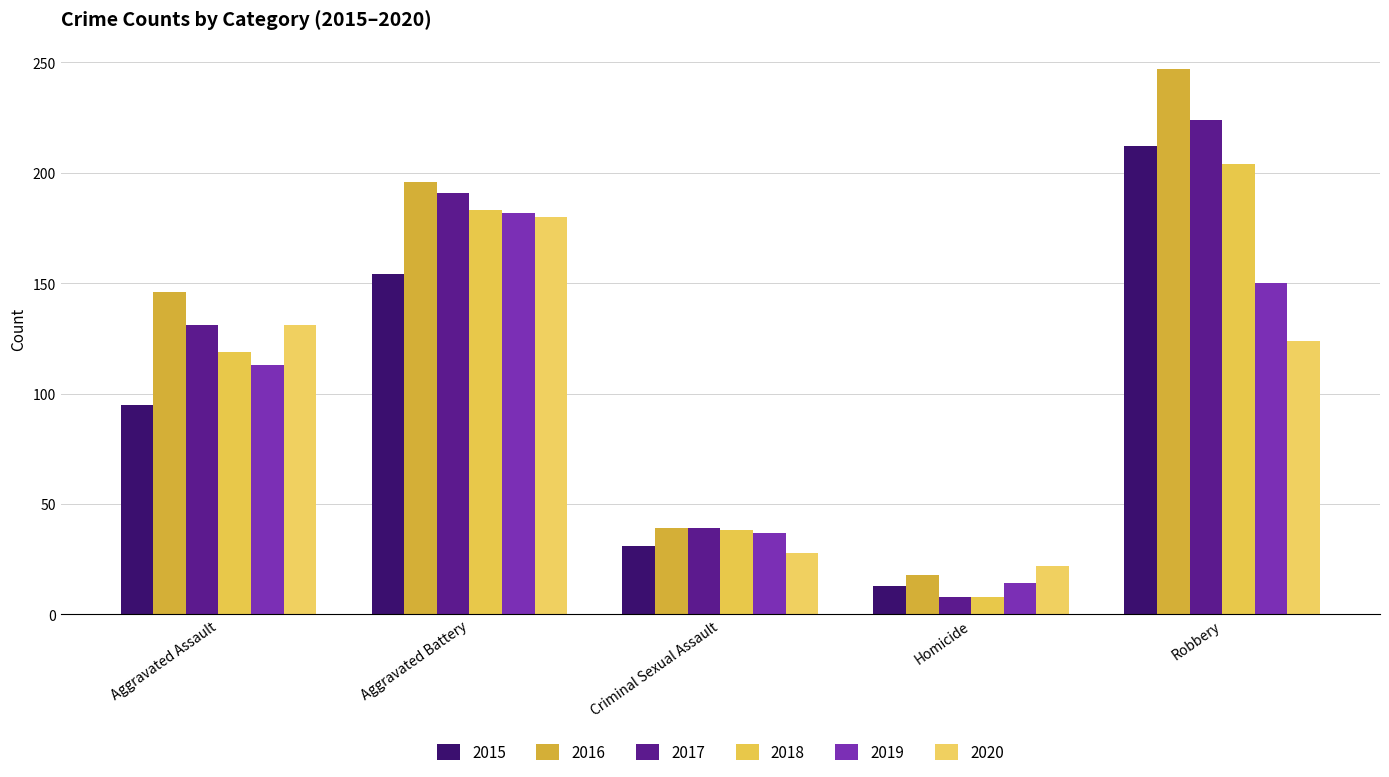

What is the maximum value for 2015?

212